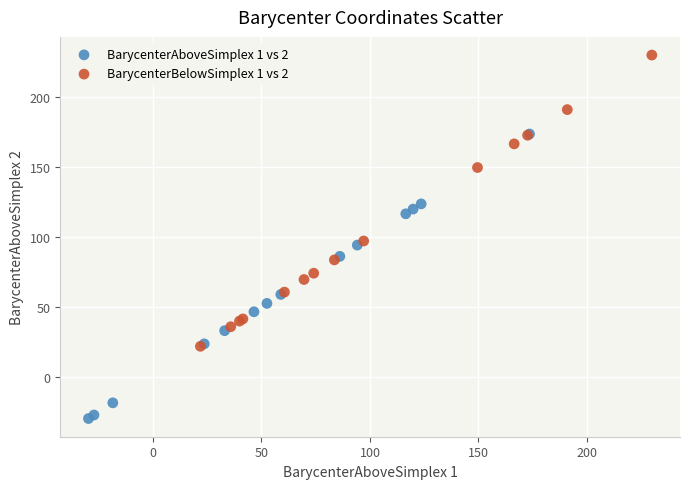

Which series reaches the minimum Y coordinate?

BarycenterAboveSimplex 1 vs 2